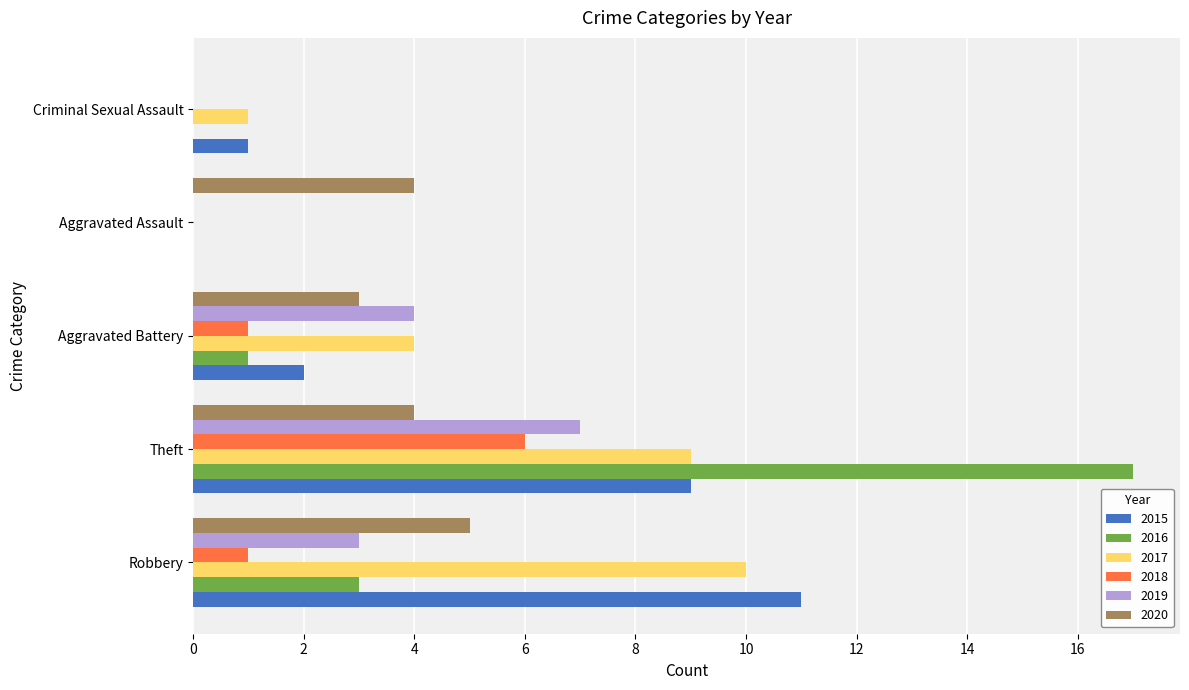

What value does the 2020 series have at Aggravated Battery?

3